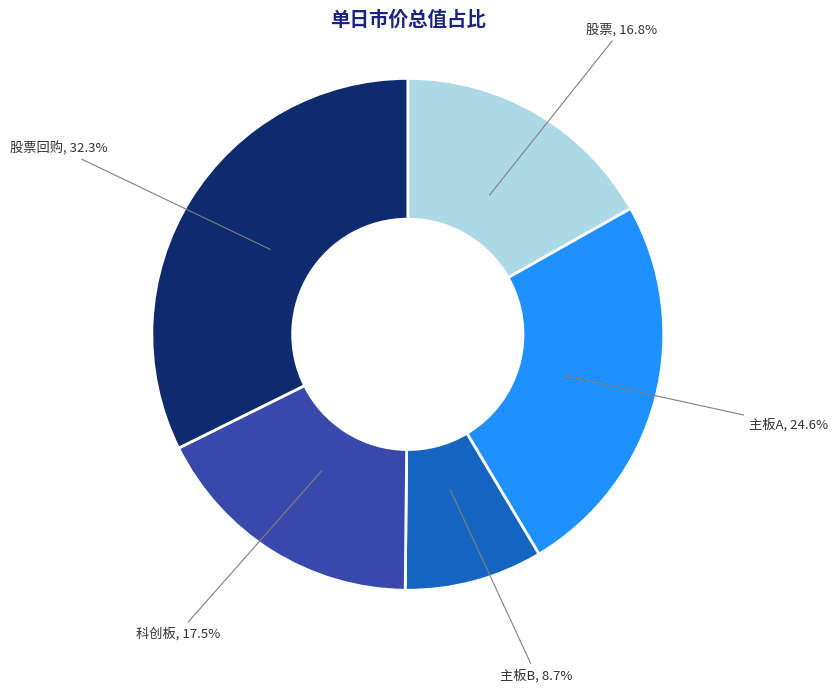

Is there any slice that represents more than half of the pie?

No